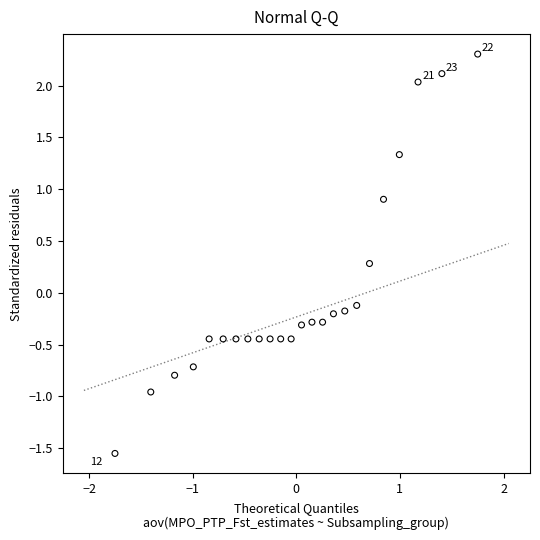

What is the range of Y values (max minus min)?

3.9